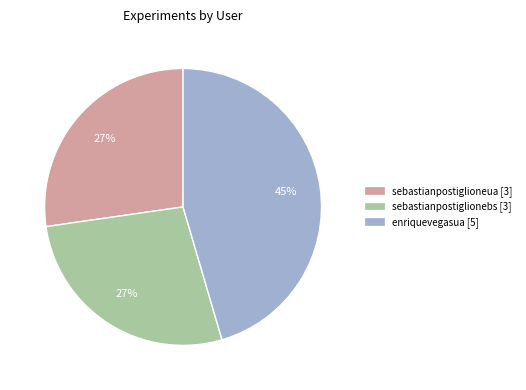

To the nearest percent, what is the average slice percentage?

33%